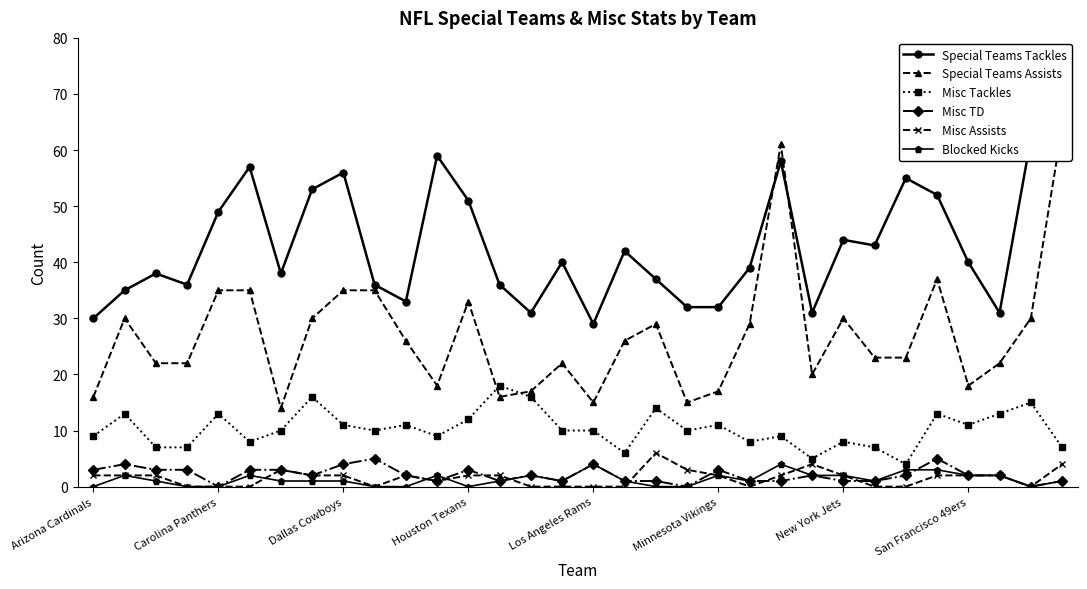

The Special Teams Assists series shows 37 at 27. True or false?

True